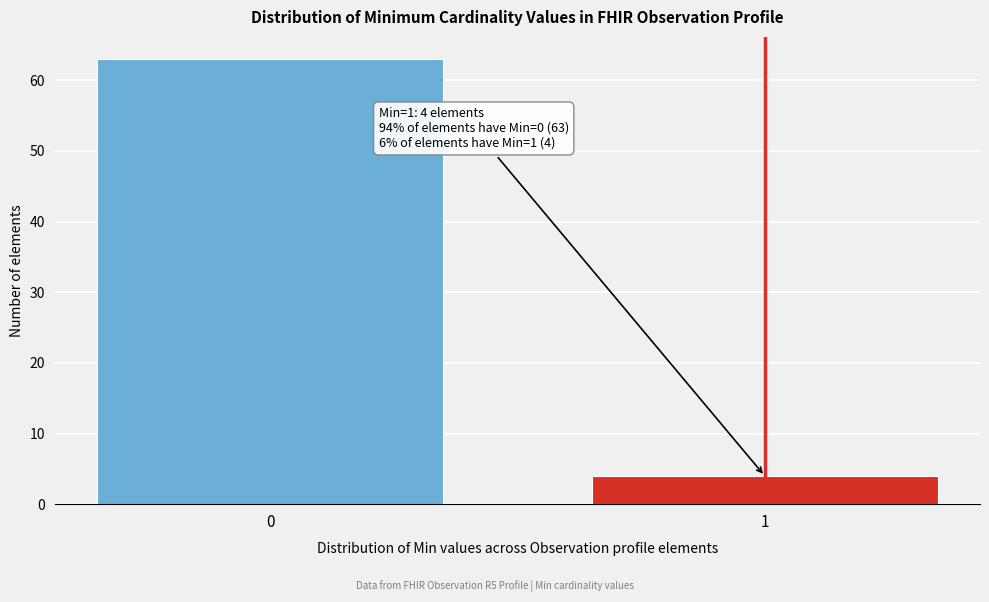

Reading left to right, list all the values displayed in this chart.

0=63	1=4